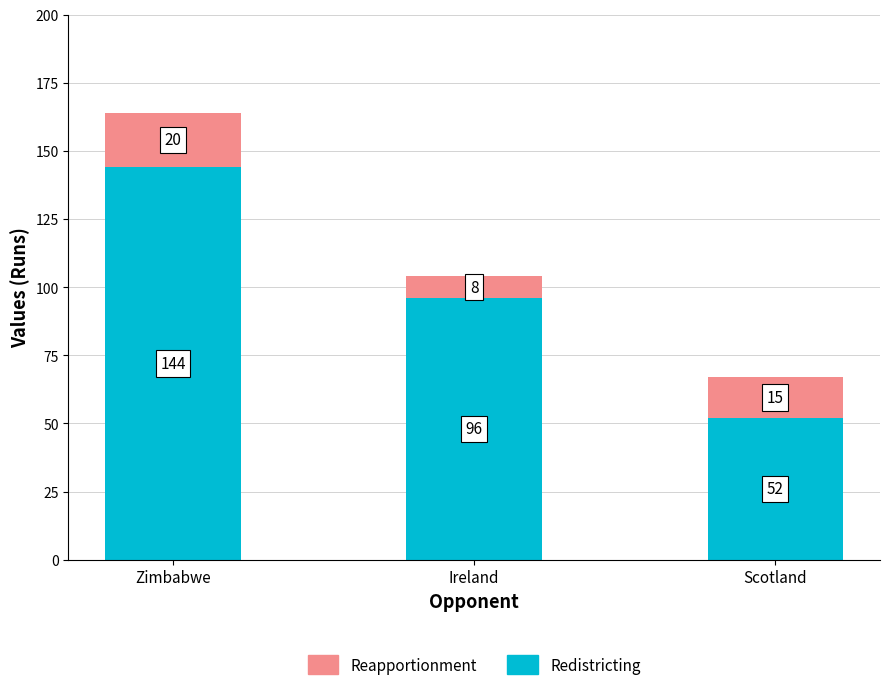

Which category has the lowest value in the Redistricting series?

Scotland